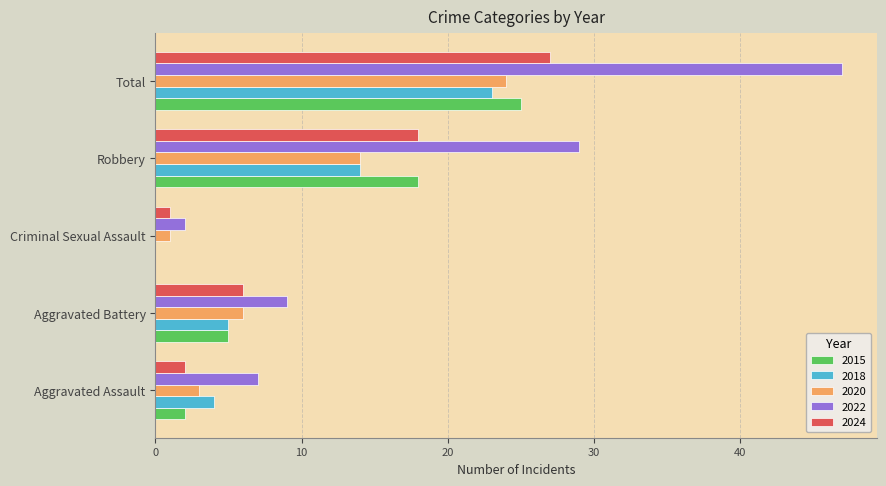

At which label is 2018 closest to 11?

Robbery